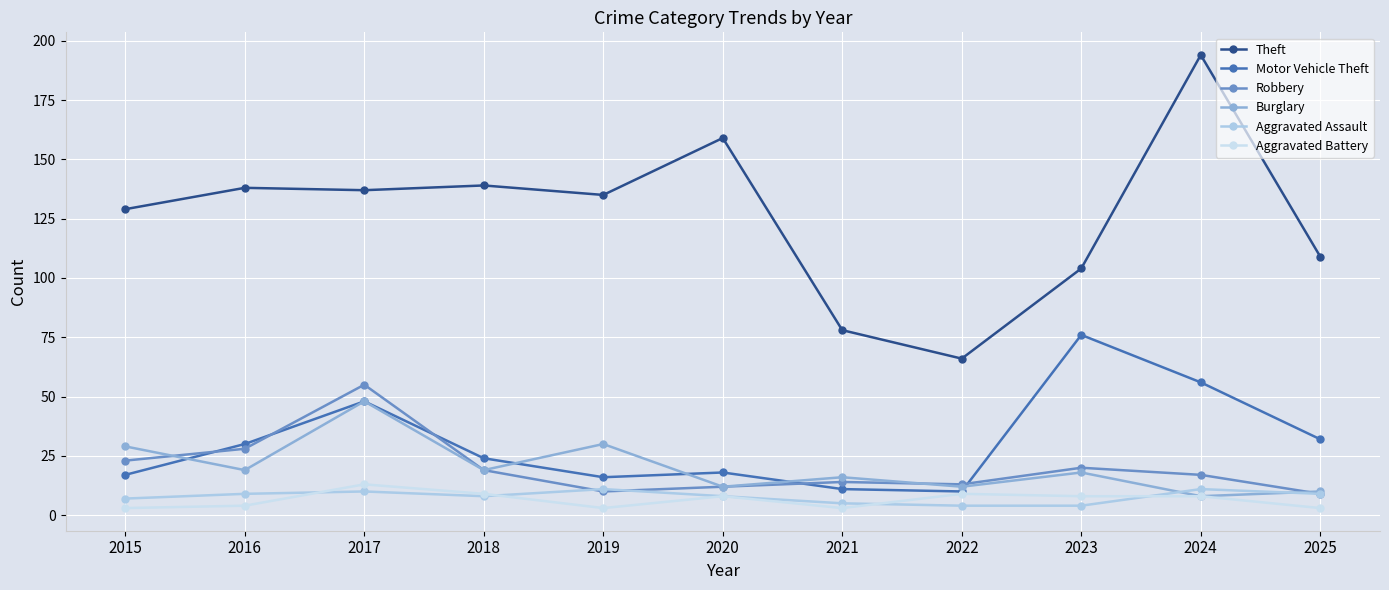

Which series has the largest range (max minus min)?

Theft